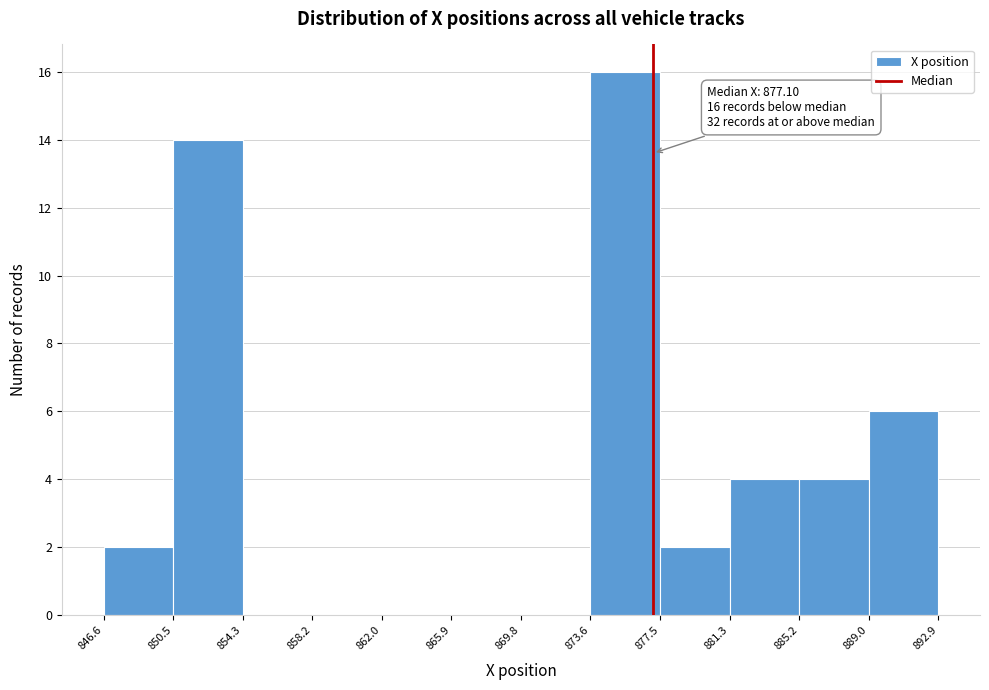

Over which range of the x-axis is the bar tallest?

873.6 to 877.5